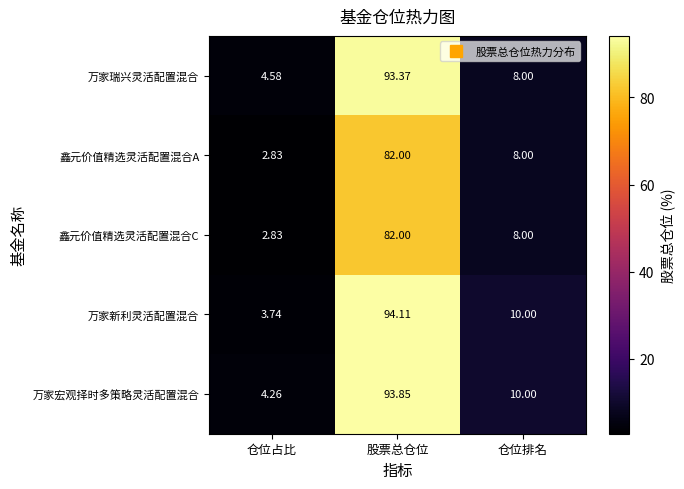

At which category is the sum across all series the highest?

股票总仓位